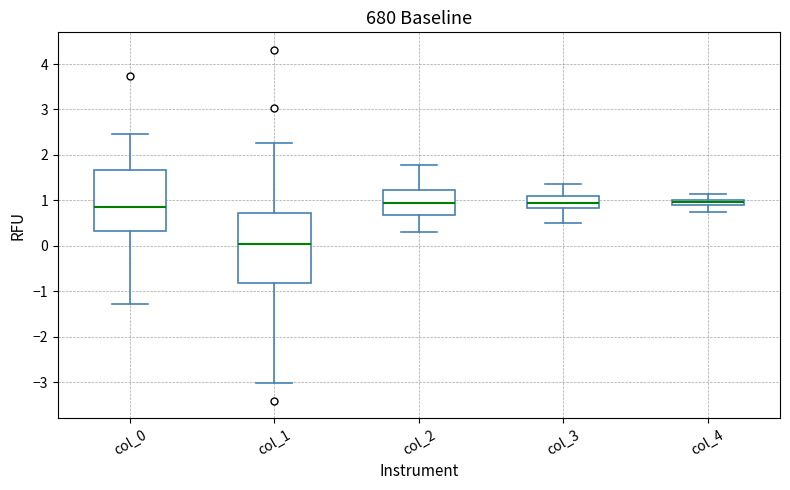

Comparing the boxes themselves (not the whiskers), which one is the tallest?

col_1